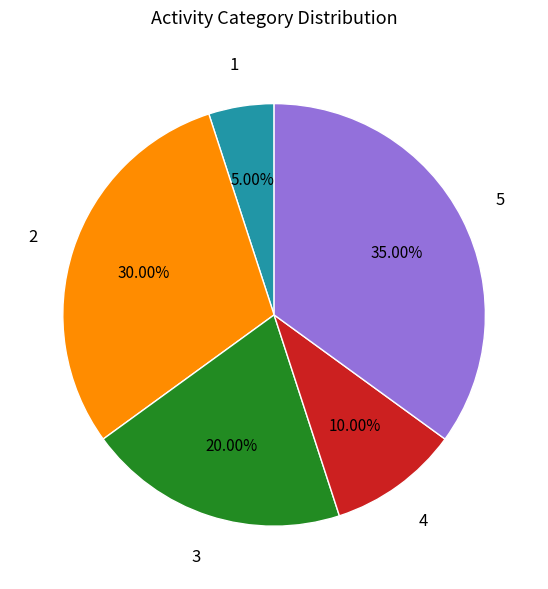

Is there a majority slice in this chart?

No